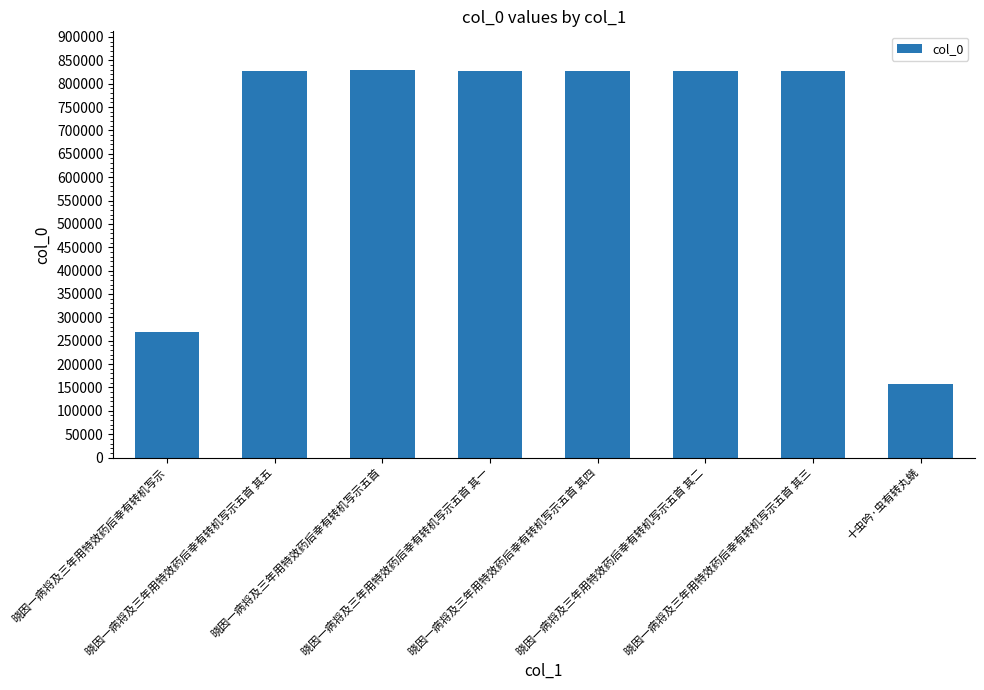

What is the ratio of the value at 晓因一病将及三年用特效药后幸有转机写示五首 其一 to the value at 晓因一病将及三年用特效药后幸有转机写示五首 其二?

1.0